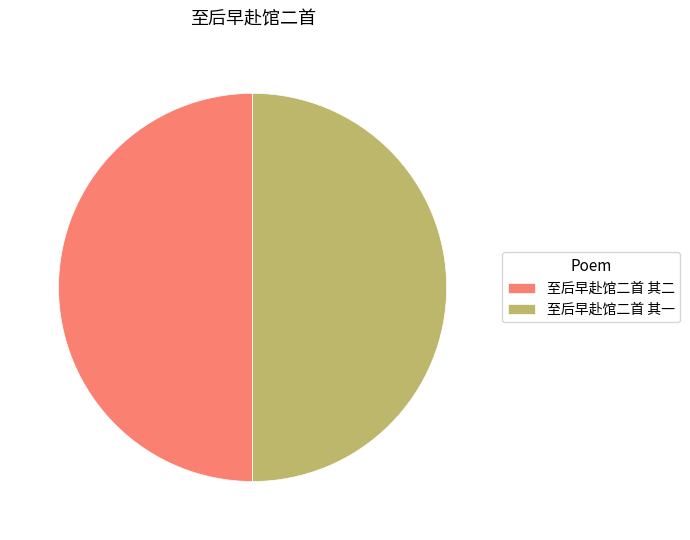

The 至后早赴馆二首 其二 slice represents 50% of the pie. True or false?

True